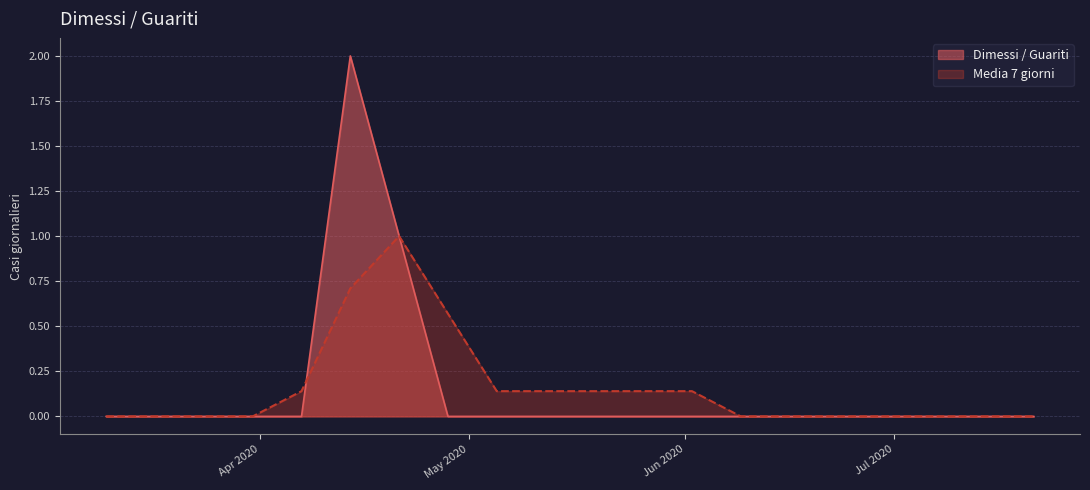

Rank the series by their maximum value, from highest to lowest.

Dimessi / Guariti, Media 7 giorni